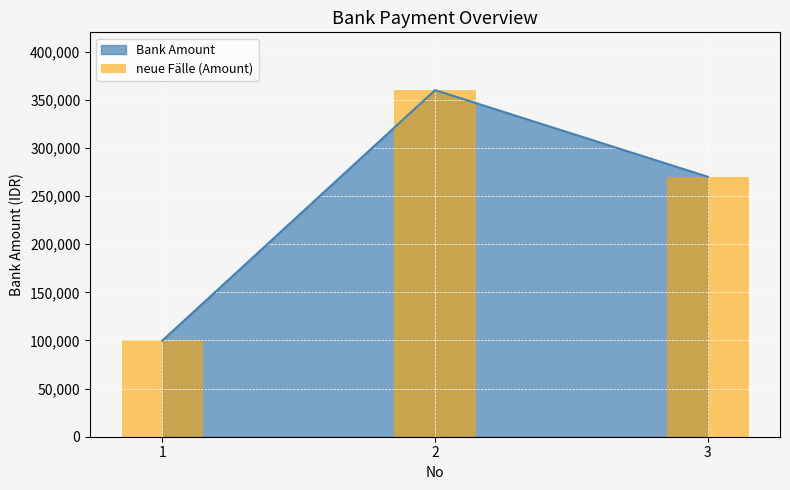

Does the chart contain stacked bars?

No